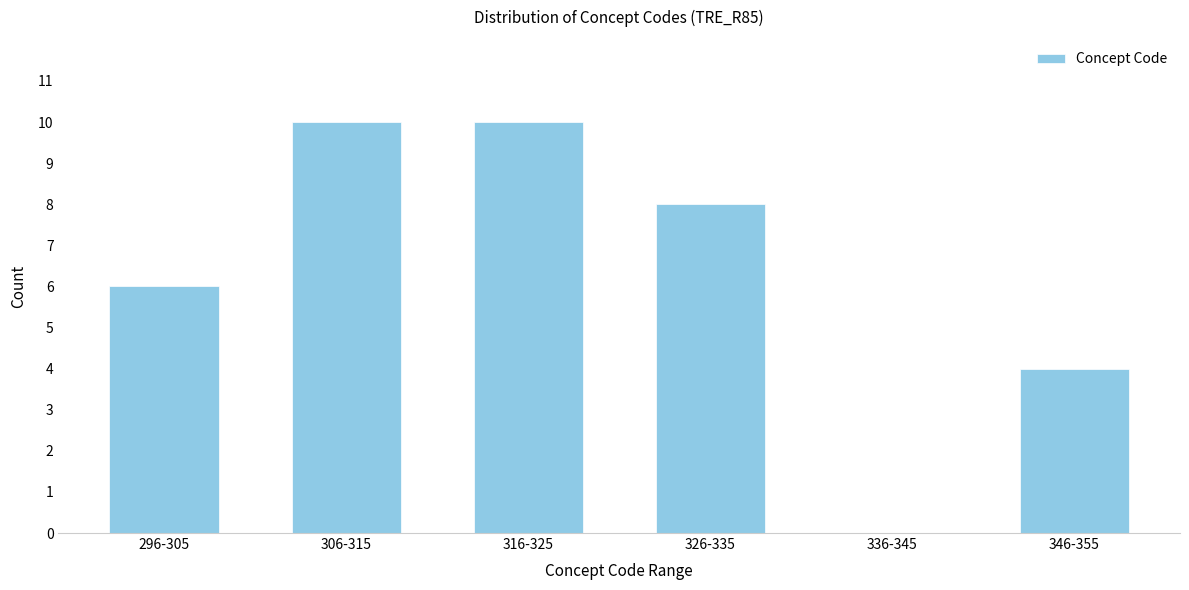

Reading left to right, transcribe all the data shown in this chart.

296-305=6	306-315=10	316-325=10	326-335=8	336-345=0	346-355=4